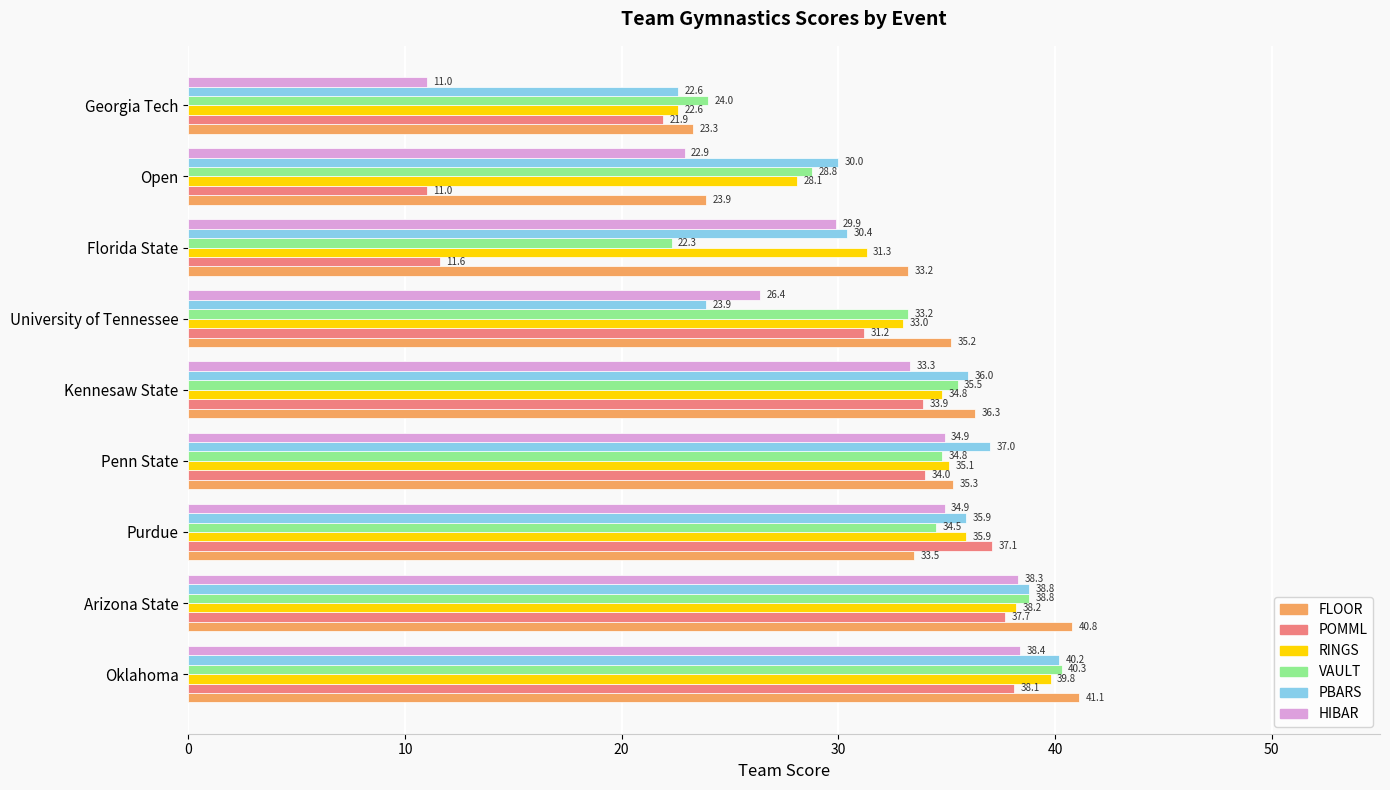

What is the sum of all RINGS values?

298.8